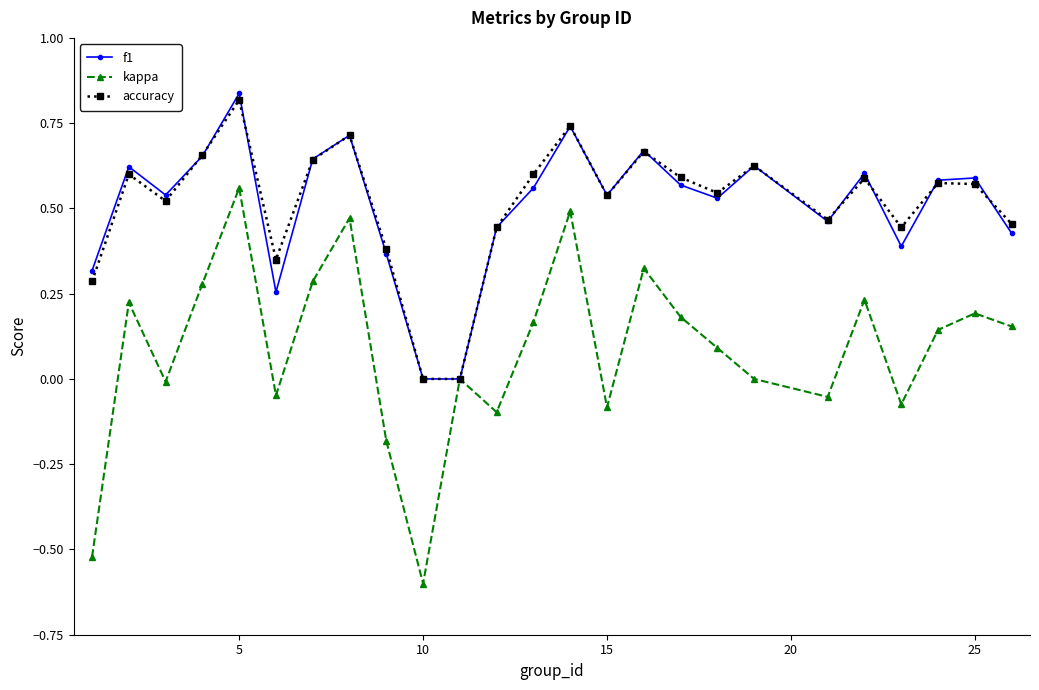

True or false: accuracy has more than 2 interior local peaks.

True